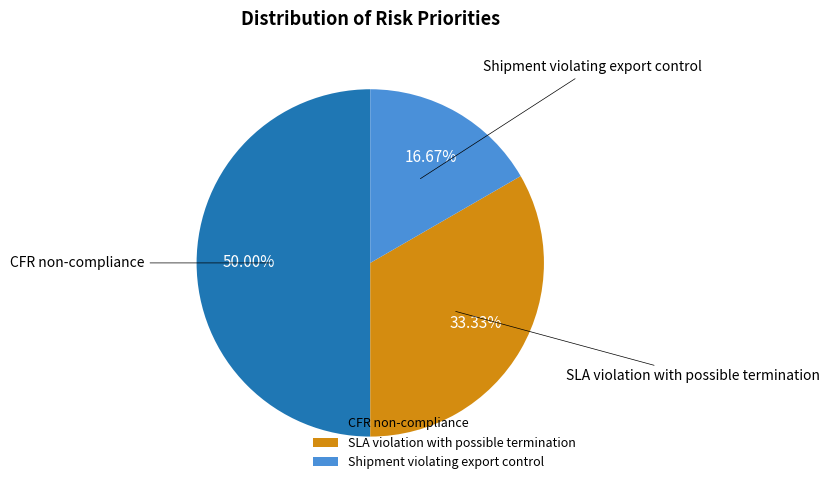

Which has a higher value, CFR non-compliance or SLA violation with possible termination?

CFR non-compliance